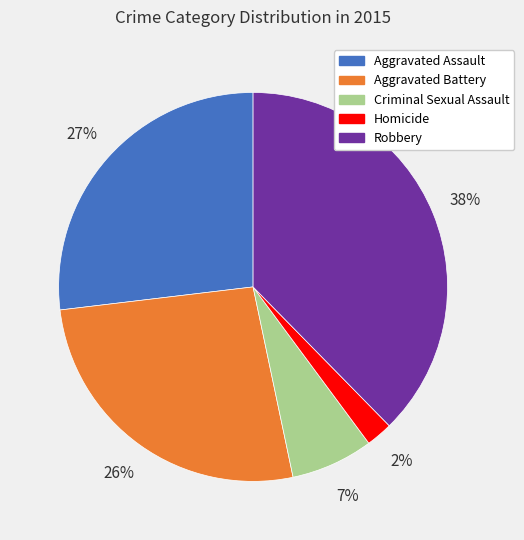

Does any single category account for the majority?

No